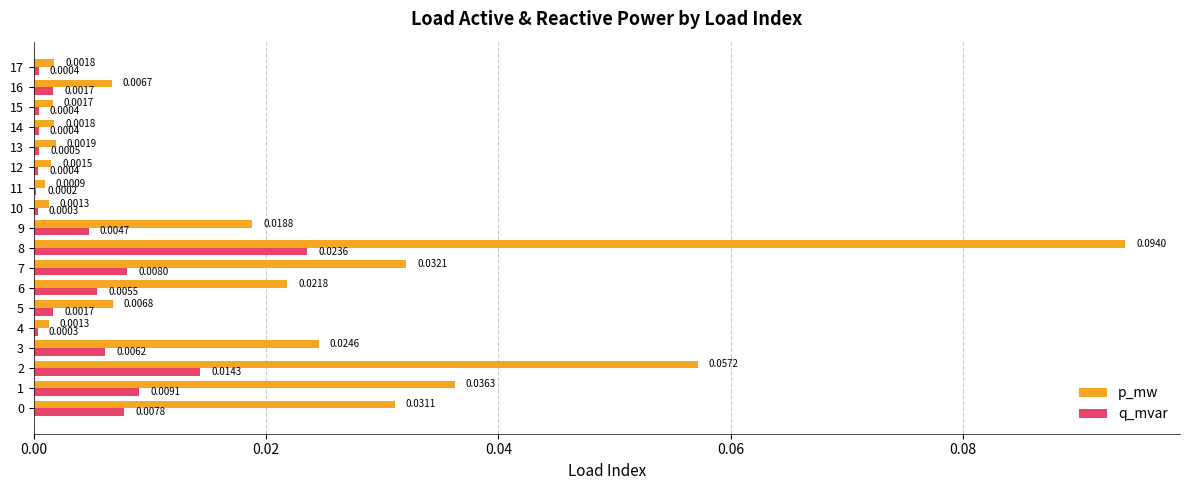

Which series changed the most between 0 and 8?

p_mw